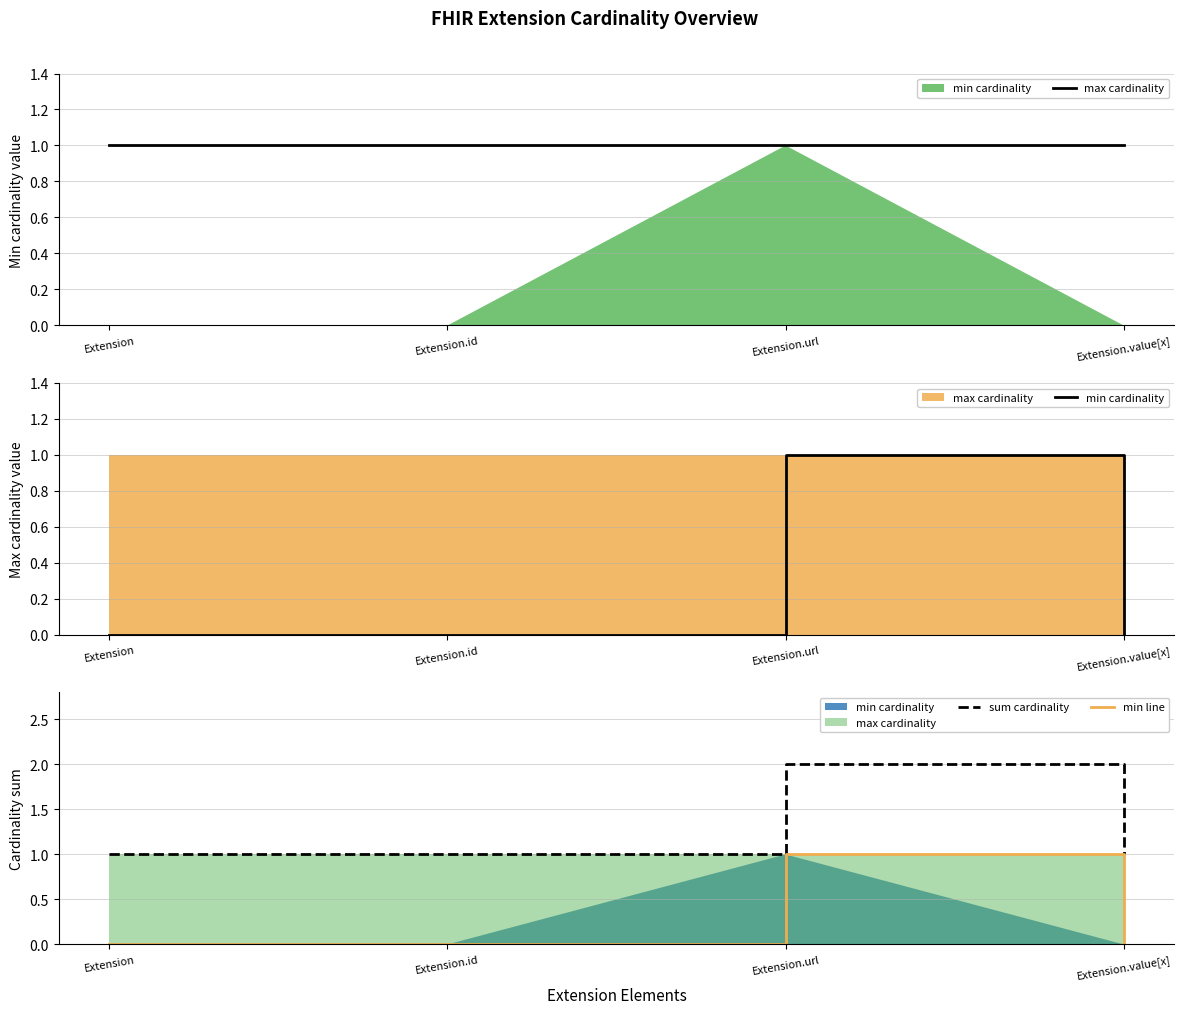

Which category has the highest value in the sum cardinality series?

Extension.url